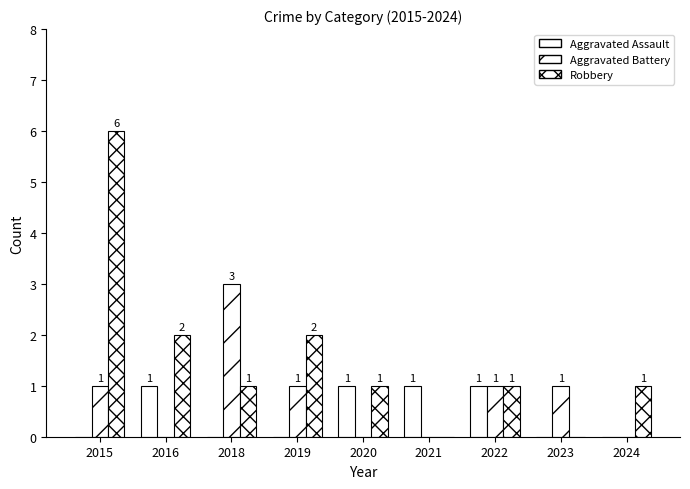

Reading left to right, transcribe all the data shown in this chart.

Aggravated Assault: 2015=0	2016=1	2018=0	2019=0	2020=1	2021=1	2022=1	2023=0	2024=0
Aggravated Battery: 2015=1	2016=0	2018=3	2019=1	2020=0	2021=0	2022=1	2023=1	2024=0
Robbery: 2015=6	2016=2	2018=1	2019=2	2020=1	2021=0	2022=1	2023=0	2024=1